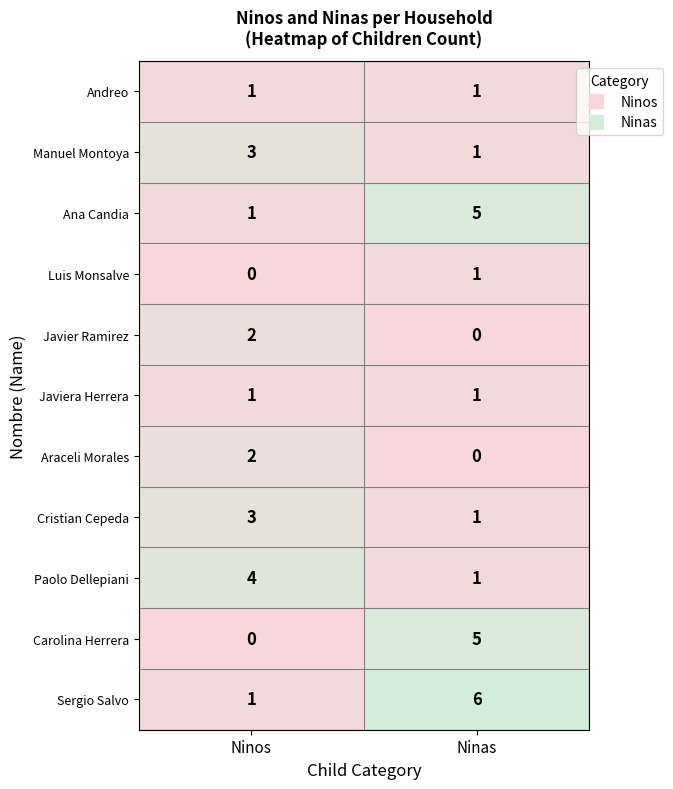

Which label corresponds to the largest value in the chart?

Ninas